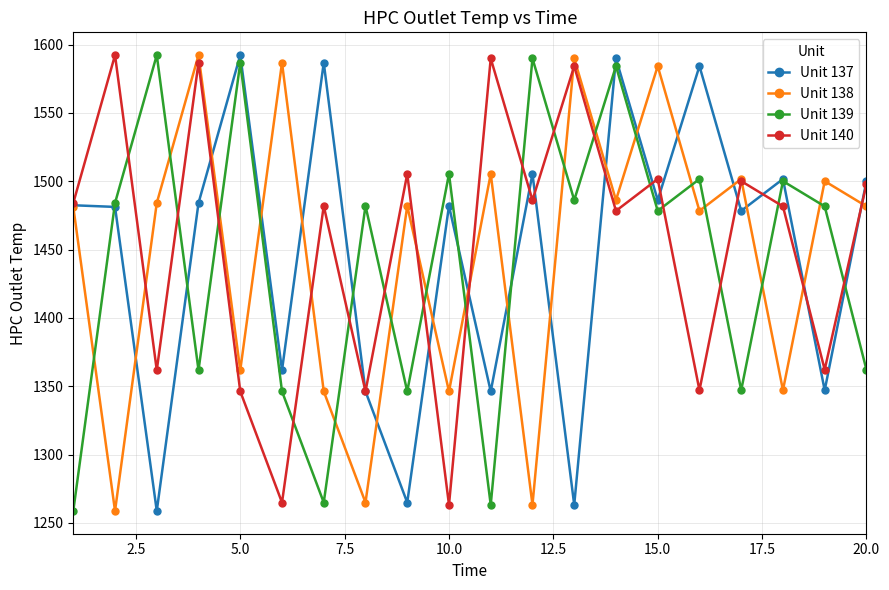

How many times do Unit 138 and Unit 139 cross each other?

16